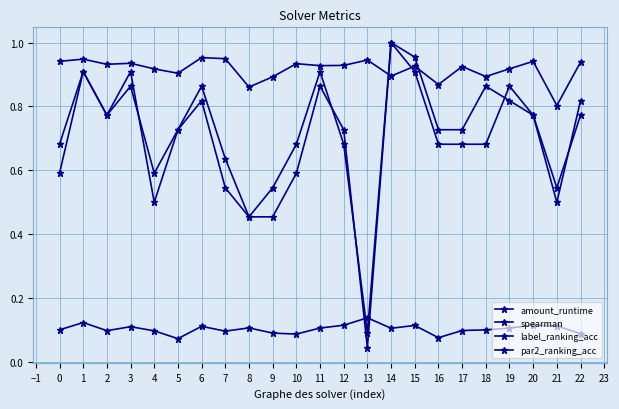

How many data points does each series have?

23